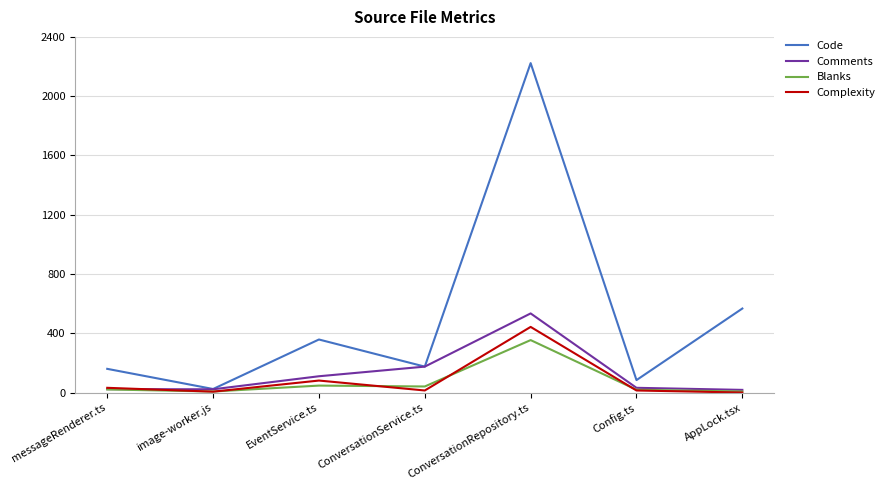

How many interior local peaks does the Comments series have?

1